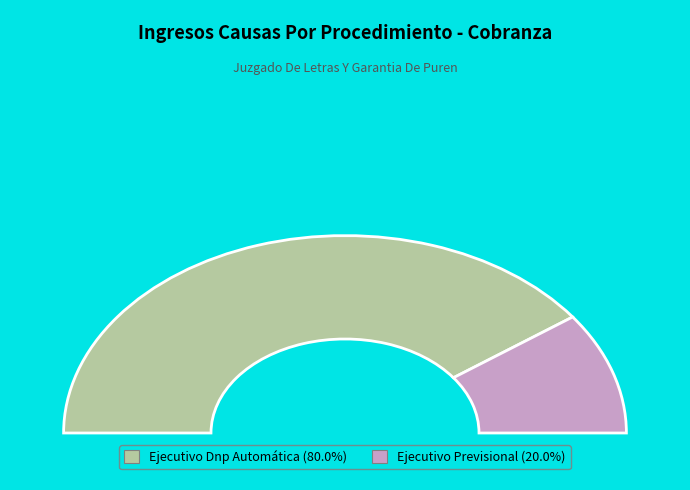

True or false: Ejecutivo Previsional accounts for 31% of the total.

False